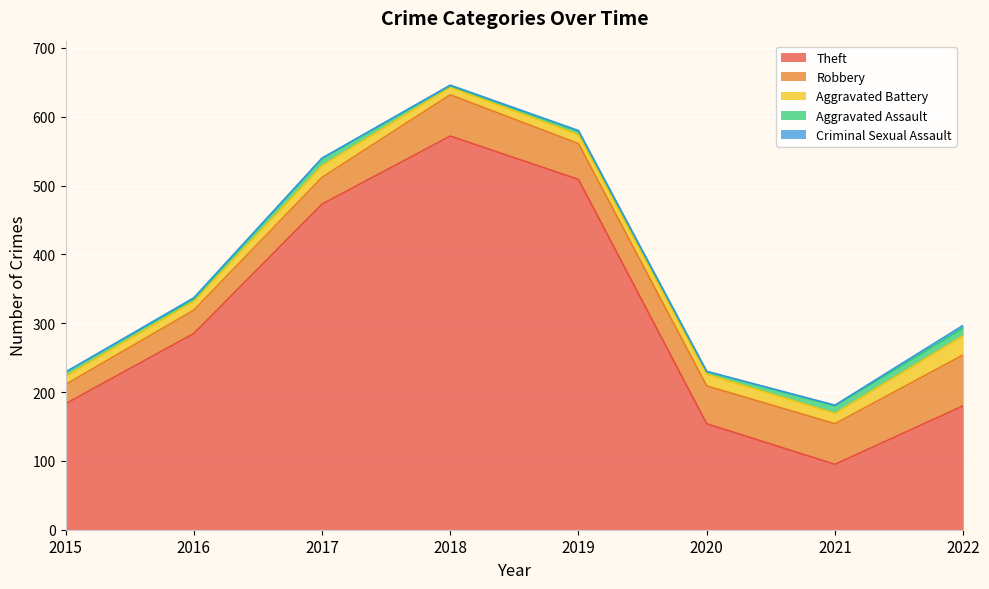

Which has a higher value, 2022 or 2019?

2019